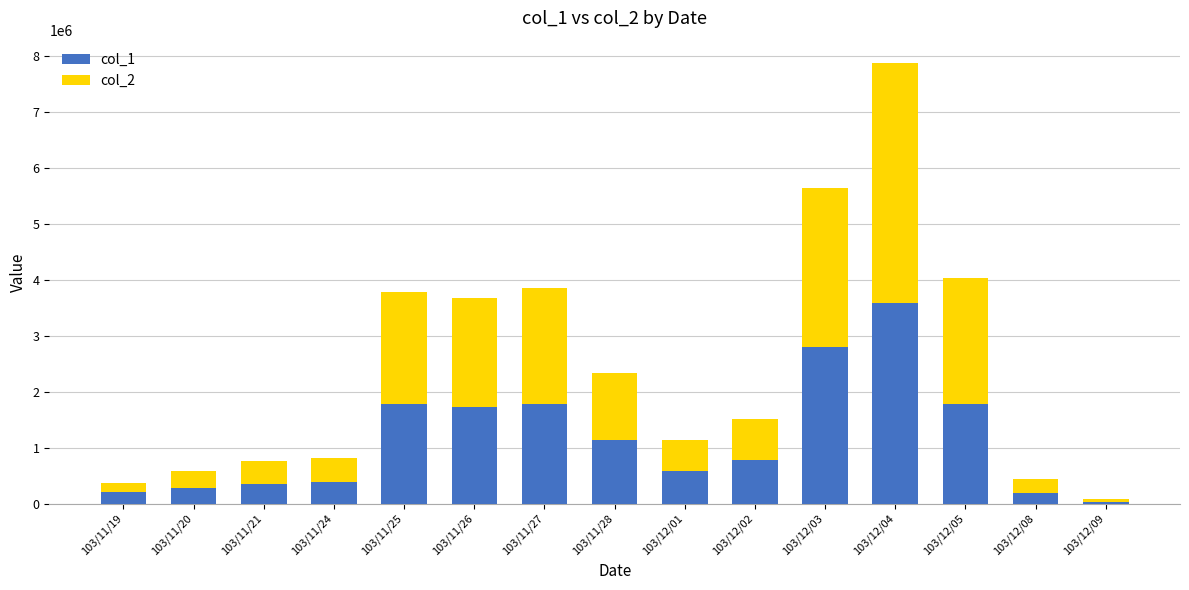

What is the difference between the col_1 values at 103/12/09 and 103/11/19?

167000